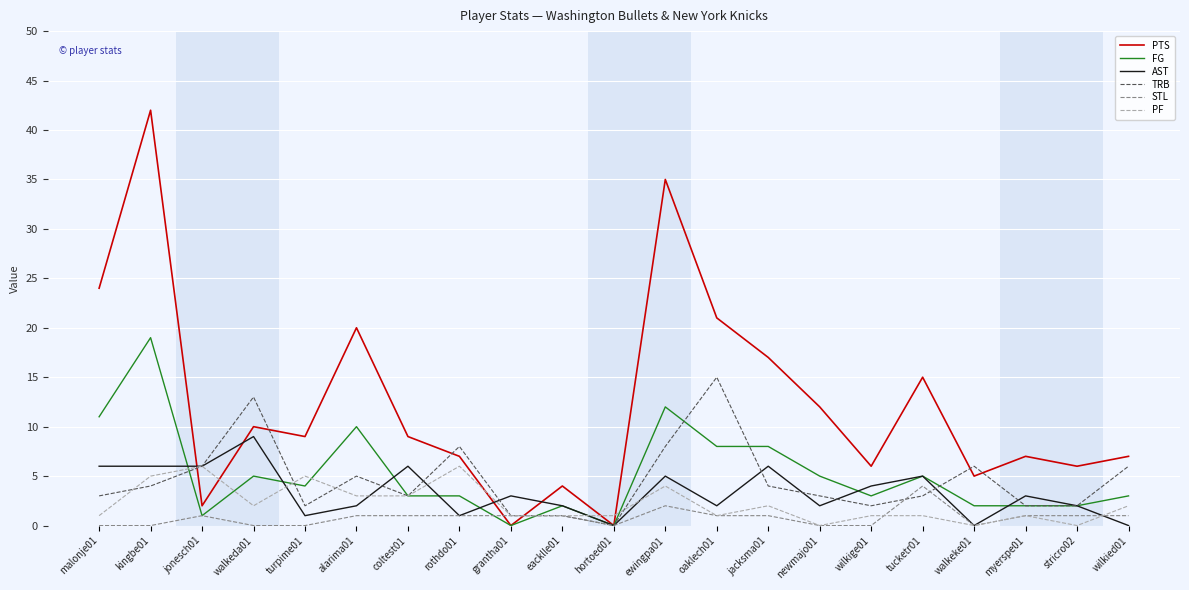

Which series has the largest total across all categories?

PTS